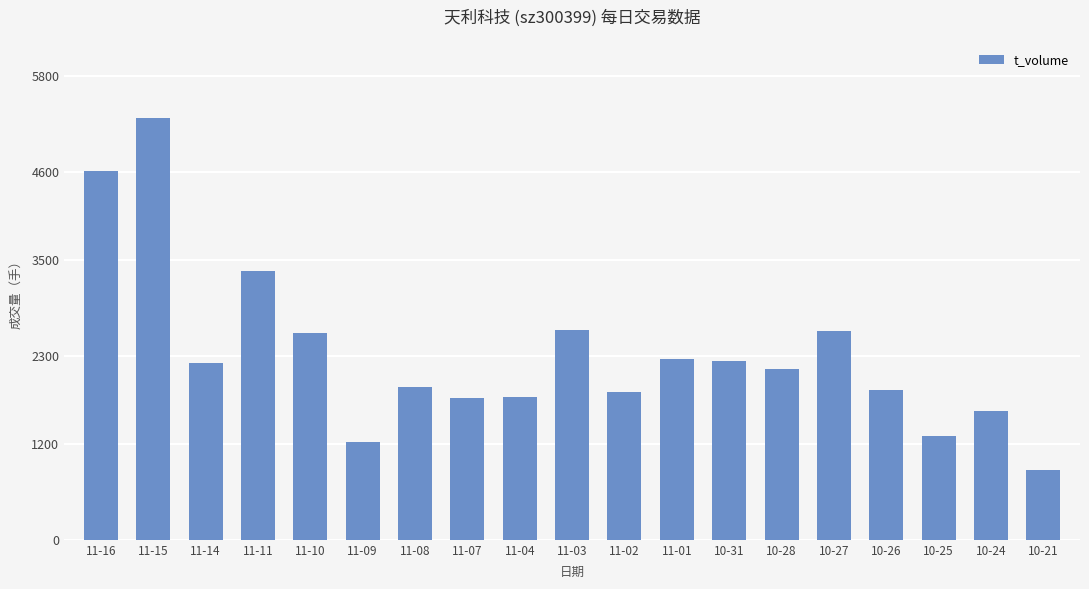

Which category has the lowest value across all series?

10-21